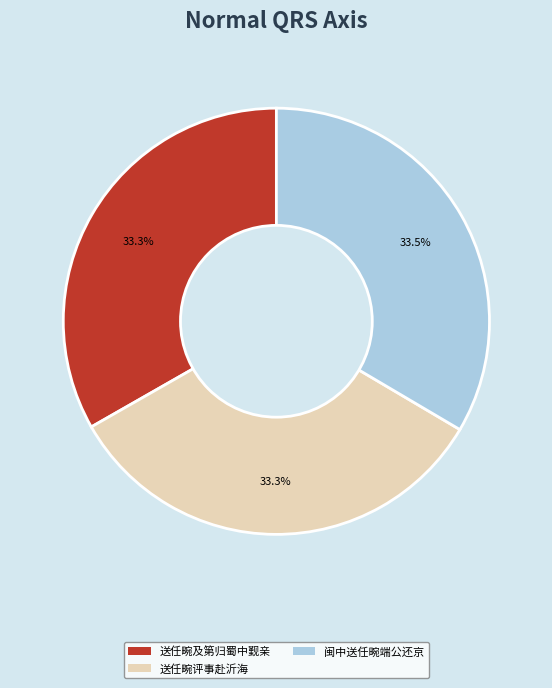

To the nearest percent, what is the average slice percentage?

33%